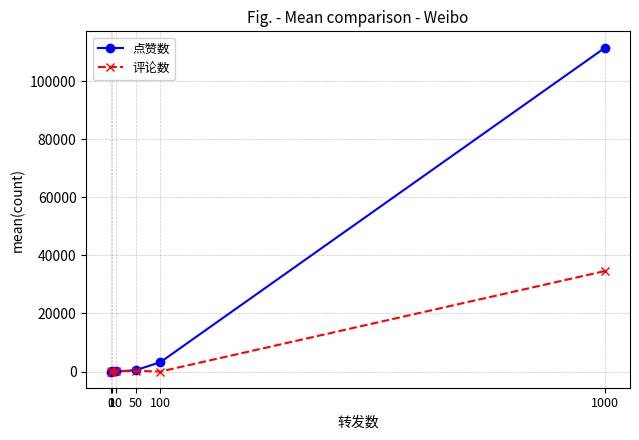

What is the maximum value for 点赞数?

111631.0